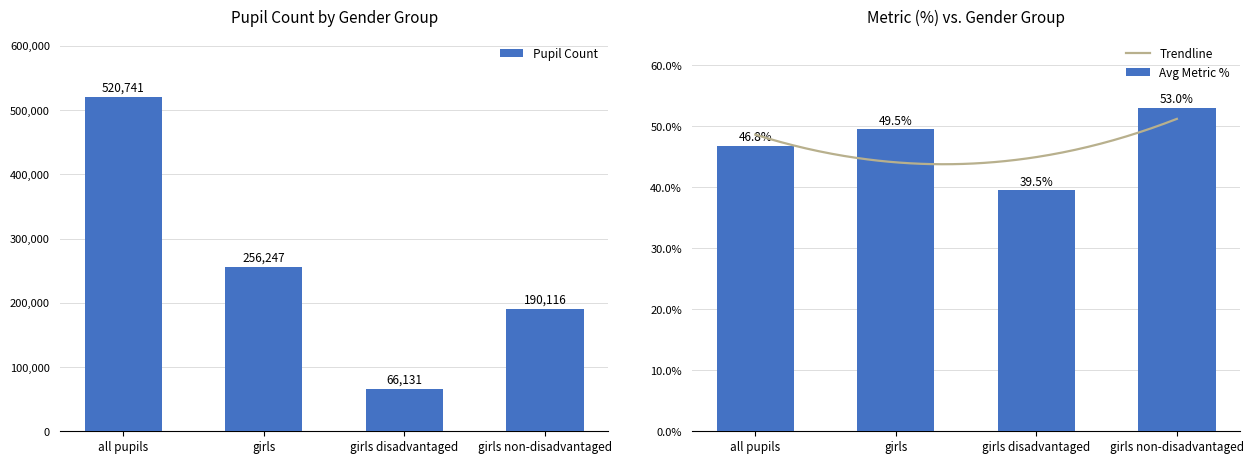

Rank the series by their average value, from highest to lowest.

pupilCount, metric